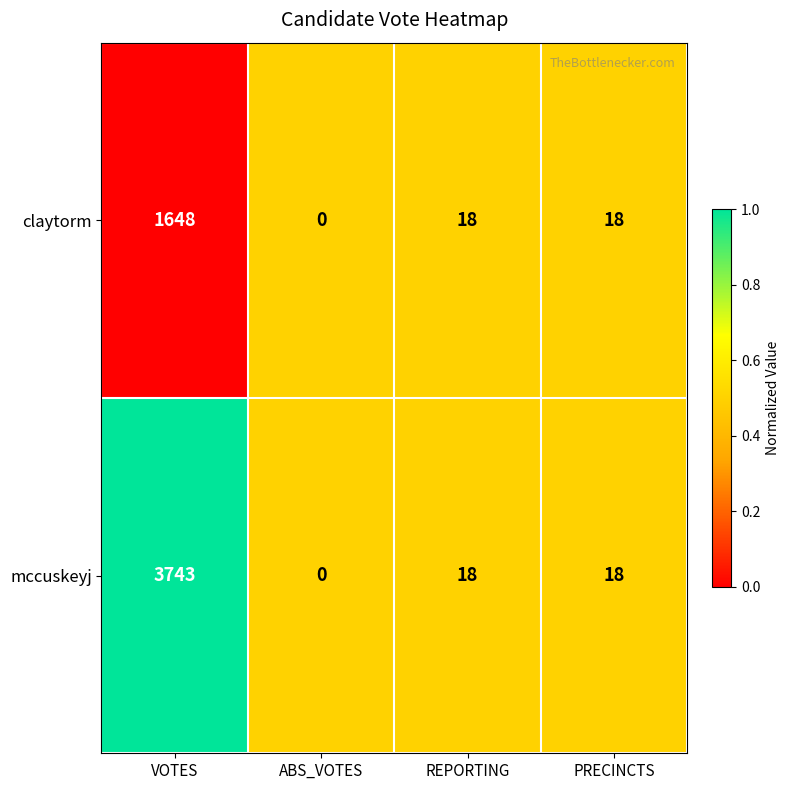

What is the highest value of the claytorm series?

1648